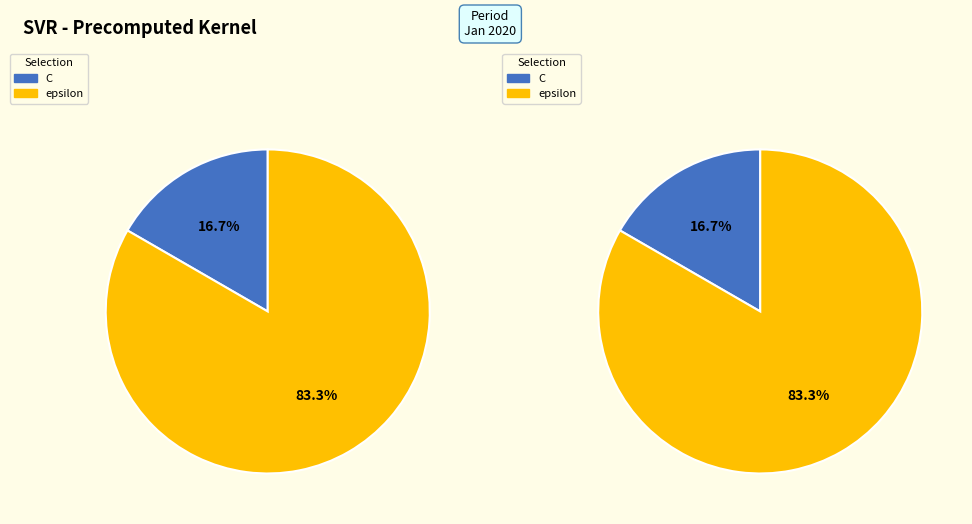

Which has a higher value, epsilon or C?

epsilon